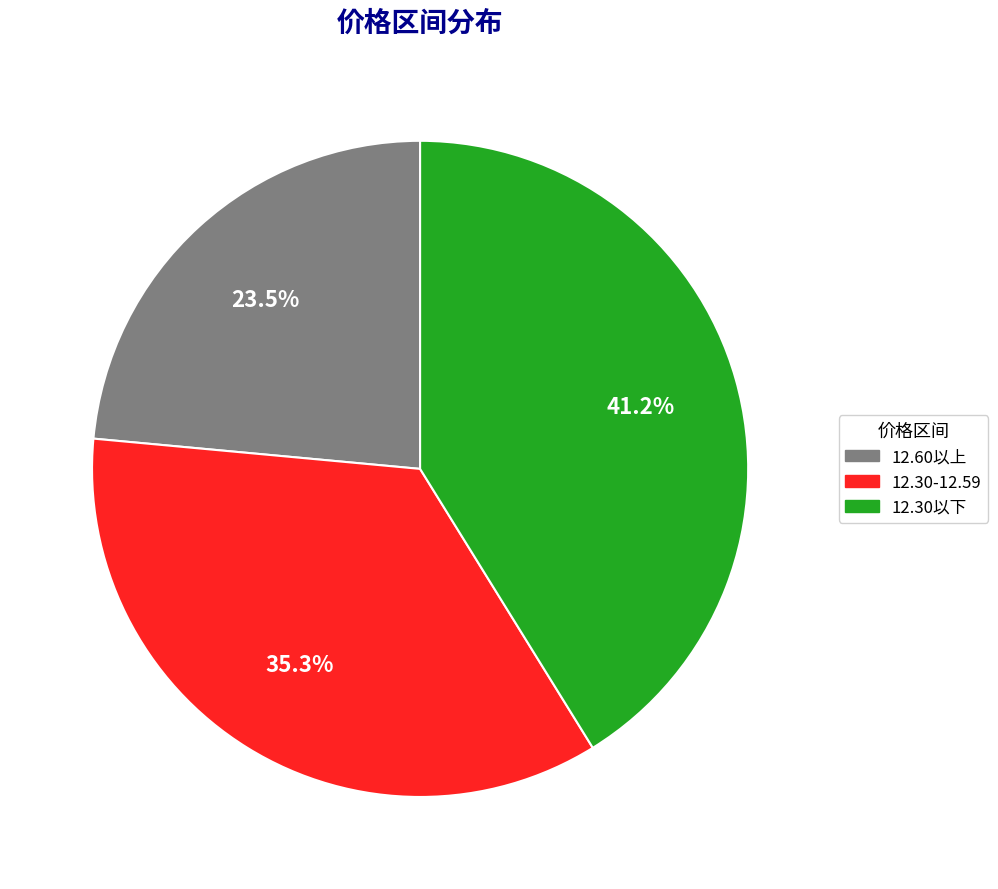

Is there any slice that represents more than half of the pie?

No